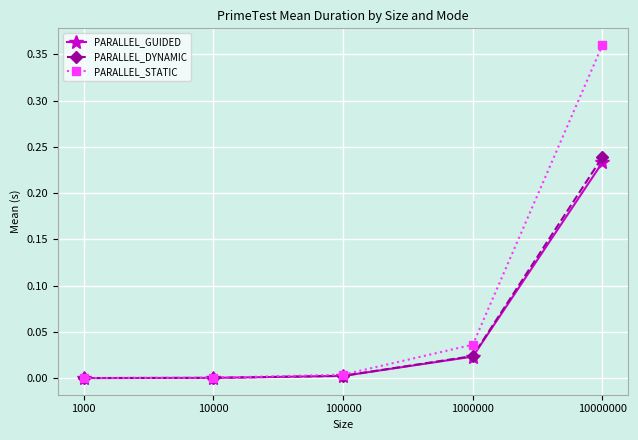

What is the spread (max minus min) of values at 10000000?

0.1